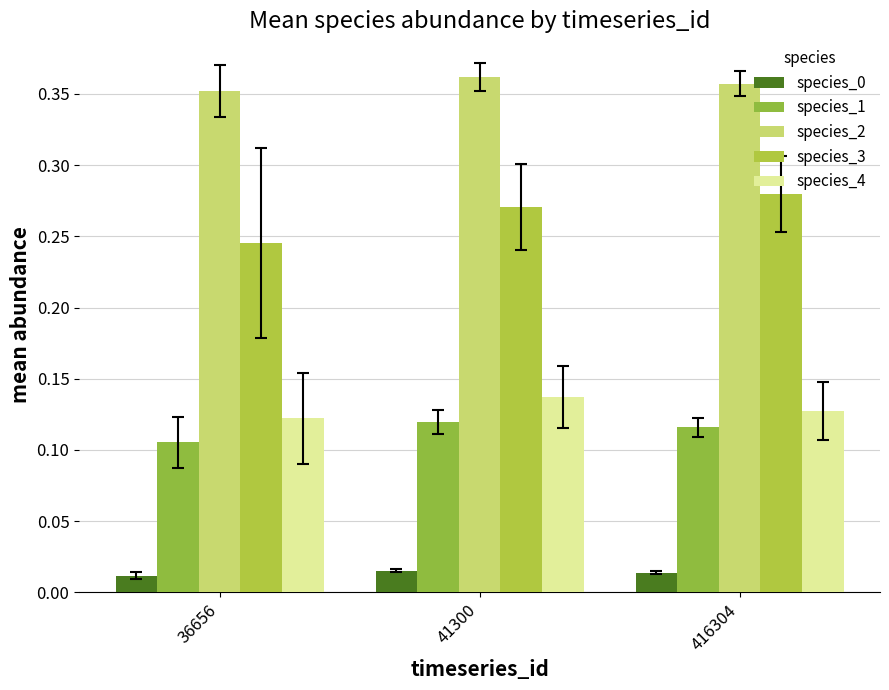

How many categories are shown in the chart?

3